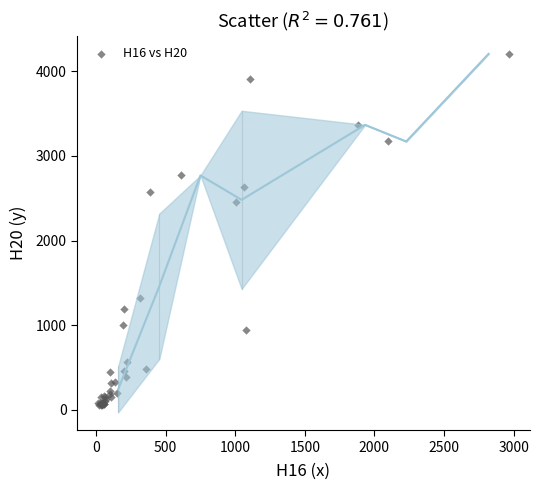

What Y value in the scatter plot is closest to 2131?

2450.2